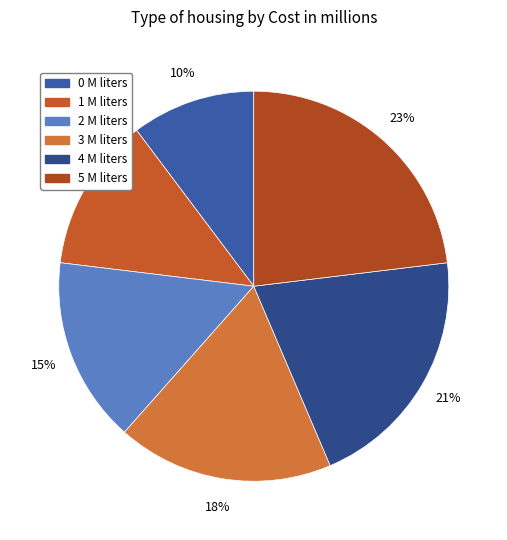

To the nearest percent, what portion does 1 represent?

13%